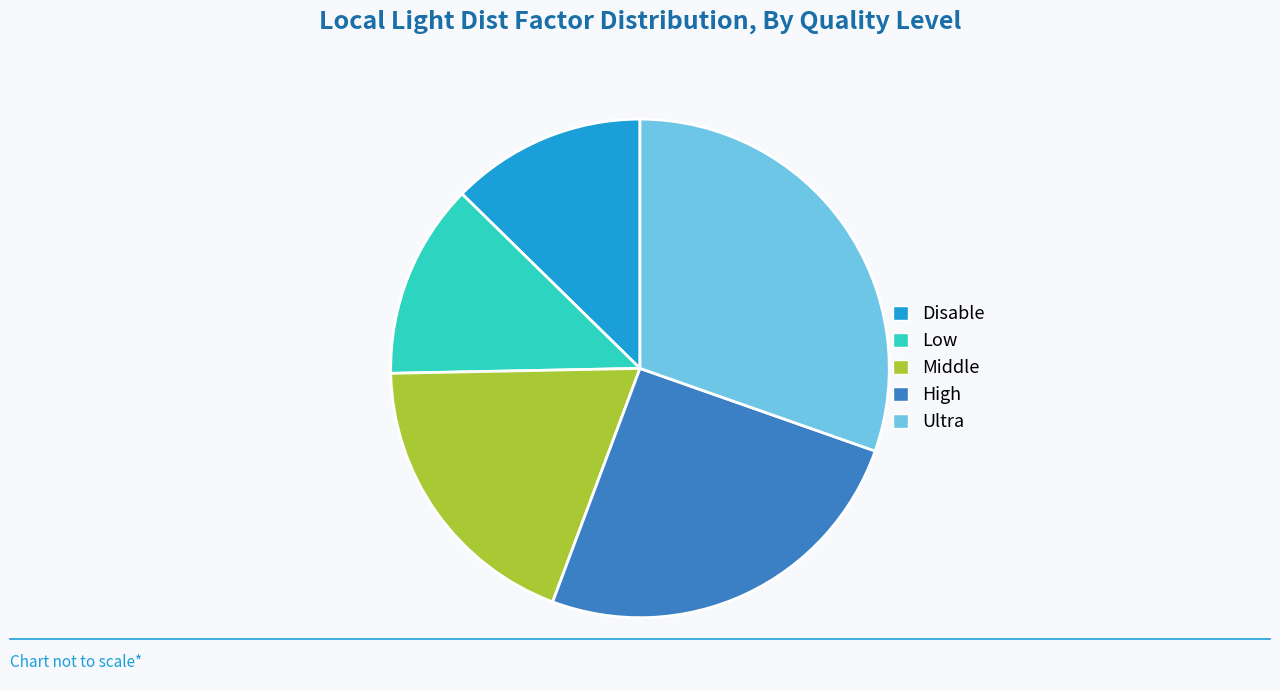

Does any single category account for the majority?

No